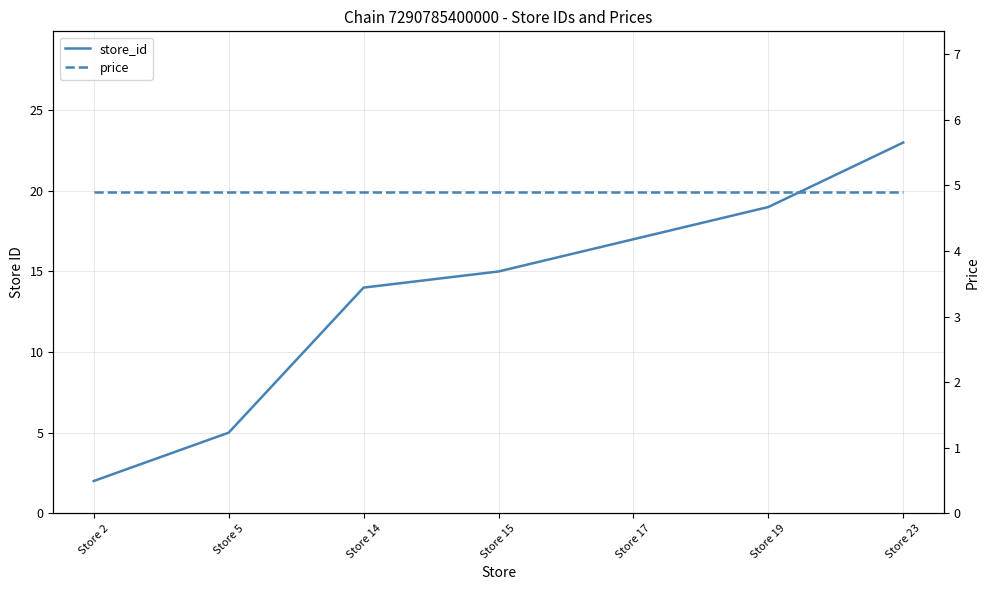

How many data points in store_id are above 15?

3